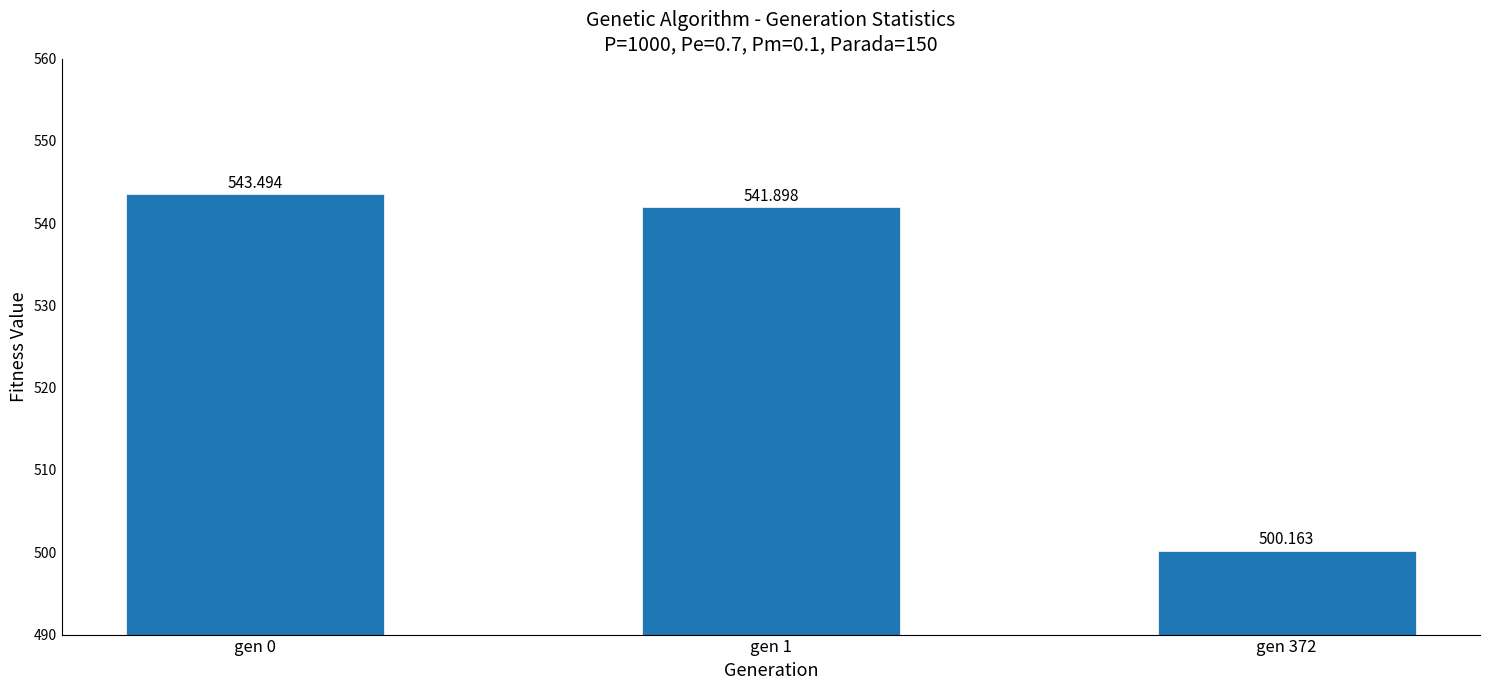

Does the chart contain any negative values?

No